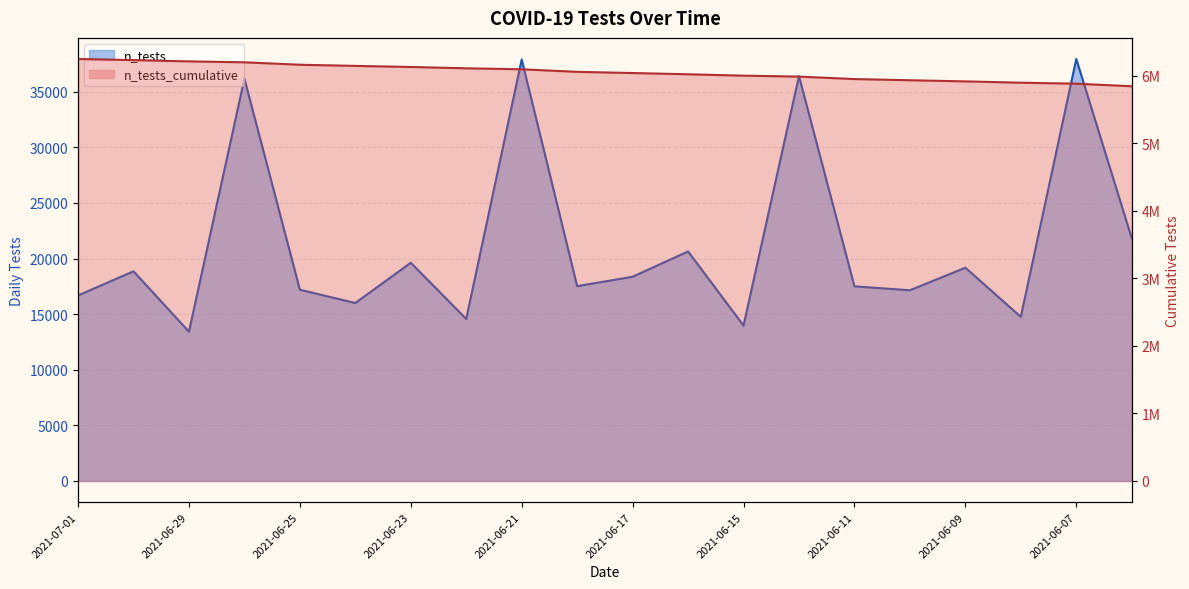

True or false: n_tests_cumulative has more than 1 points higher than both neighbors.

False